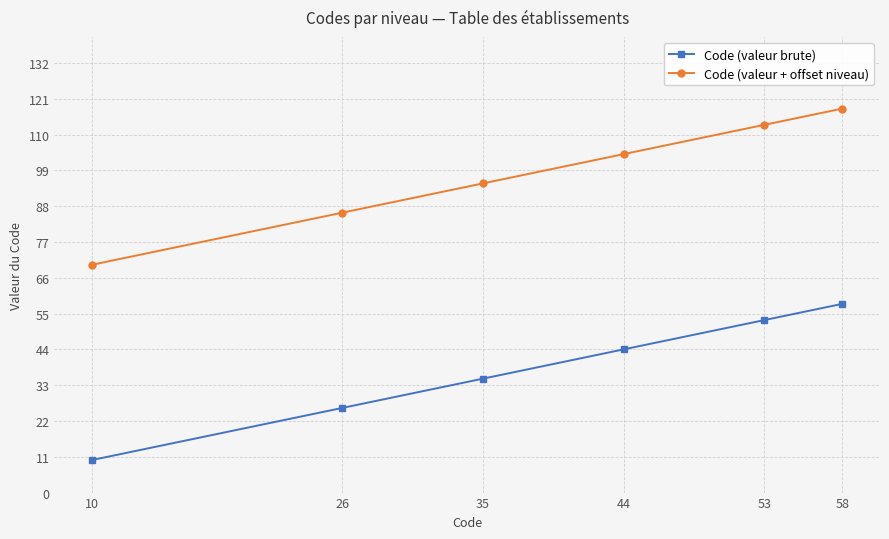

Does the chart display data point markers on the line(s)?

Yes